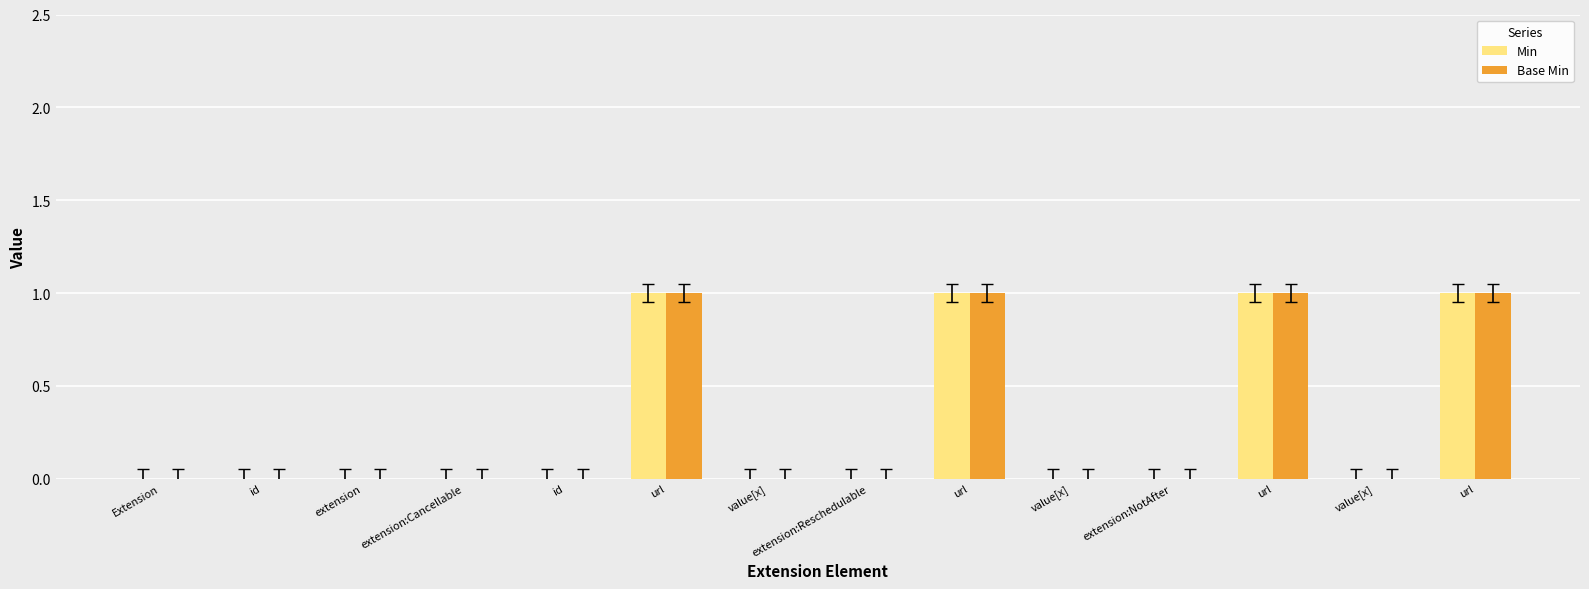

How many groups of bars are there?

14